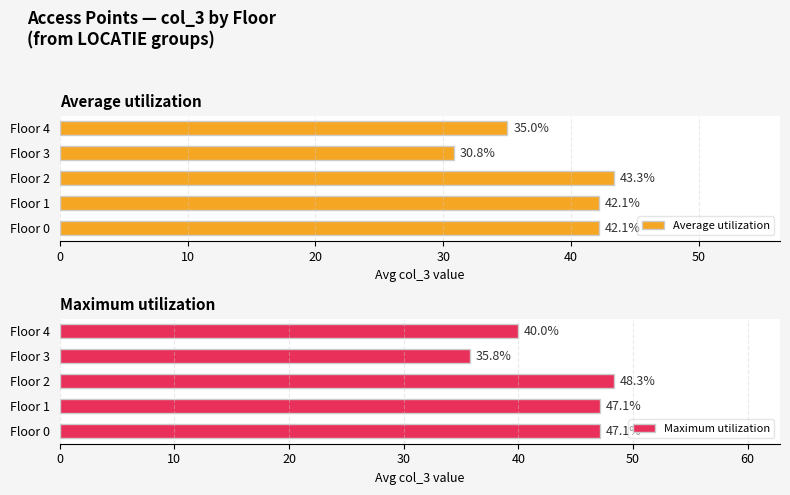

What is the difference between the maximum and minimum values in the Maximum utilization series?

12.5